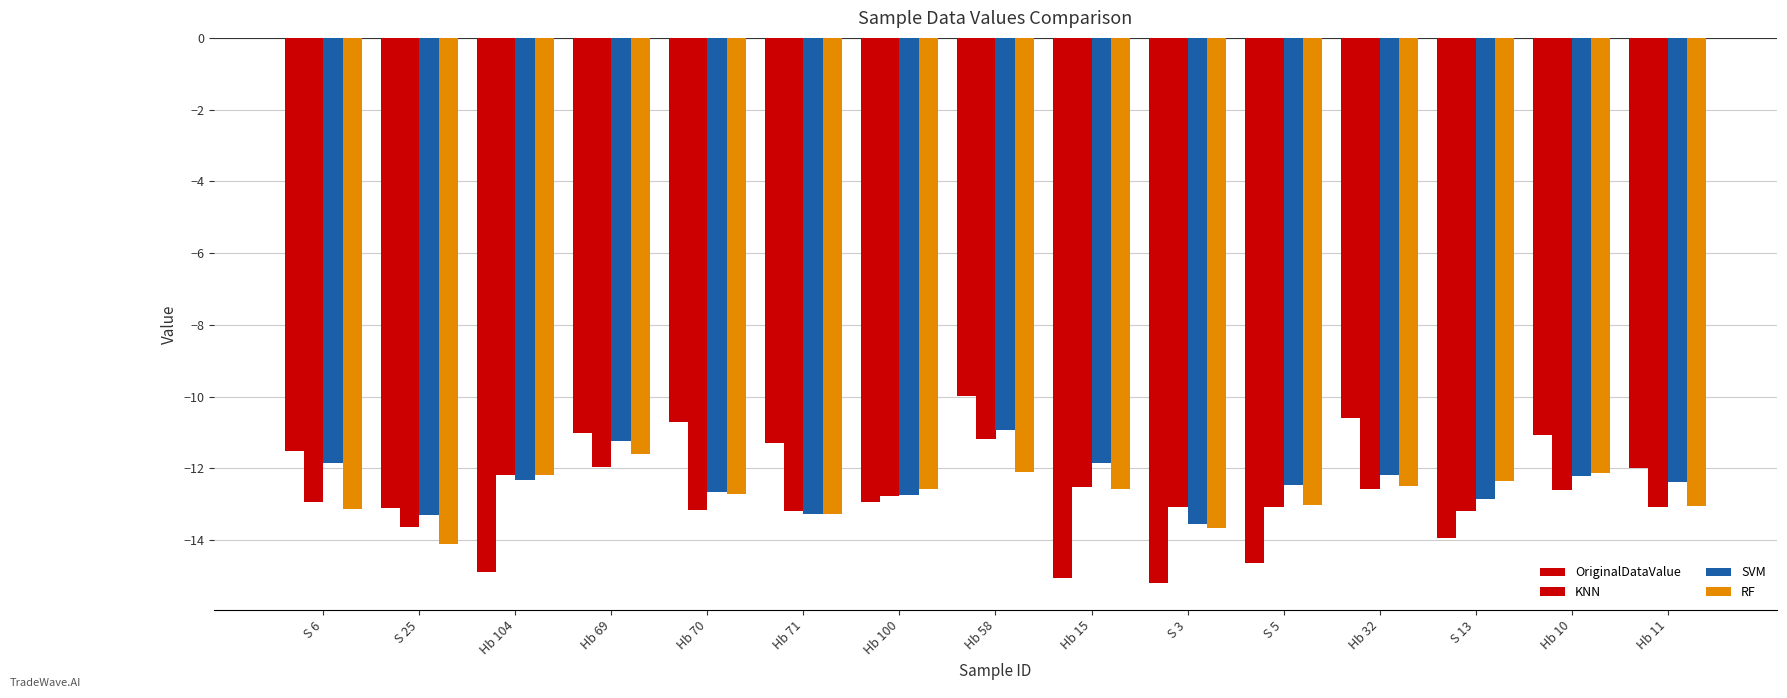

The value of OriginalDataValue at Hb 69 is -7.6. True or false?

False